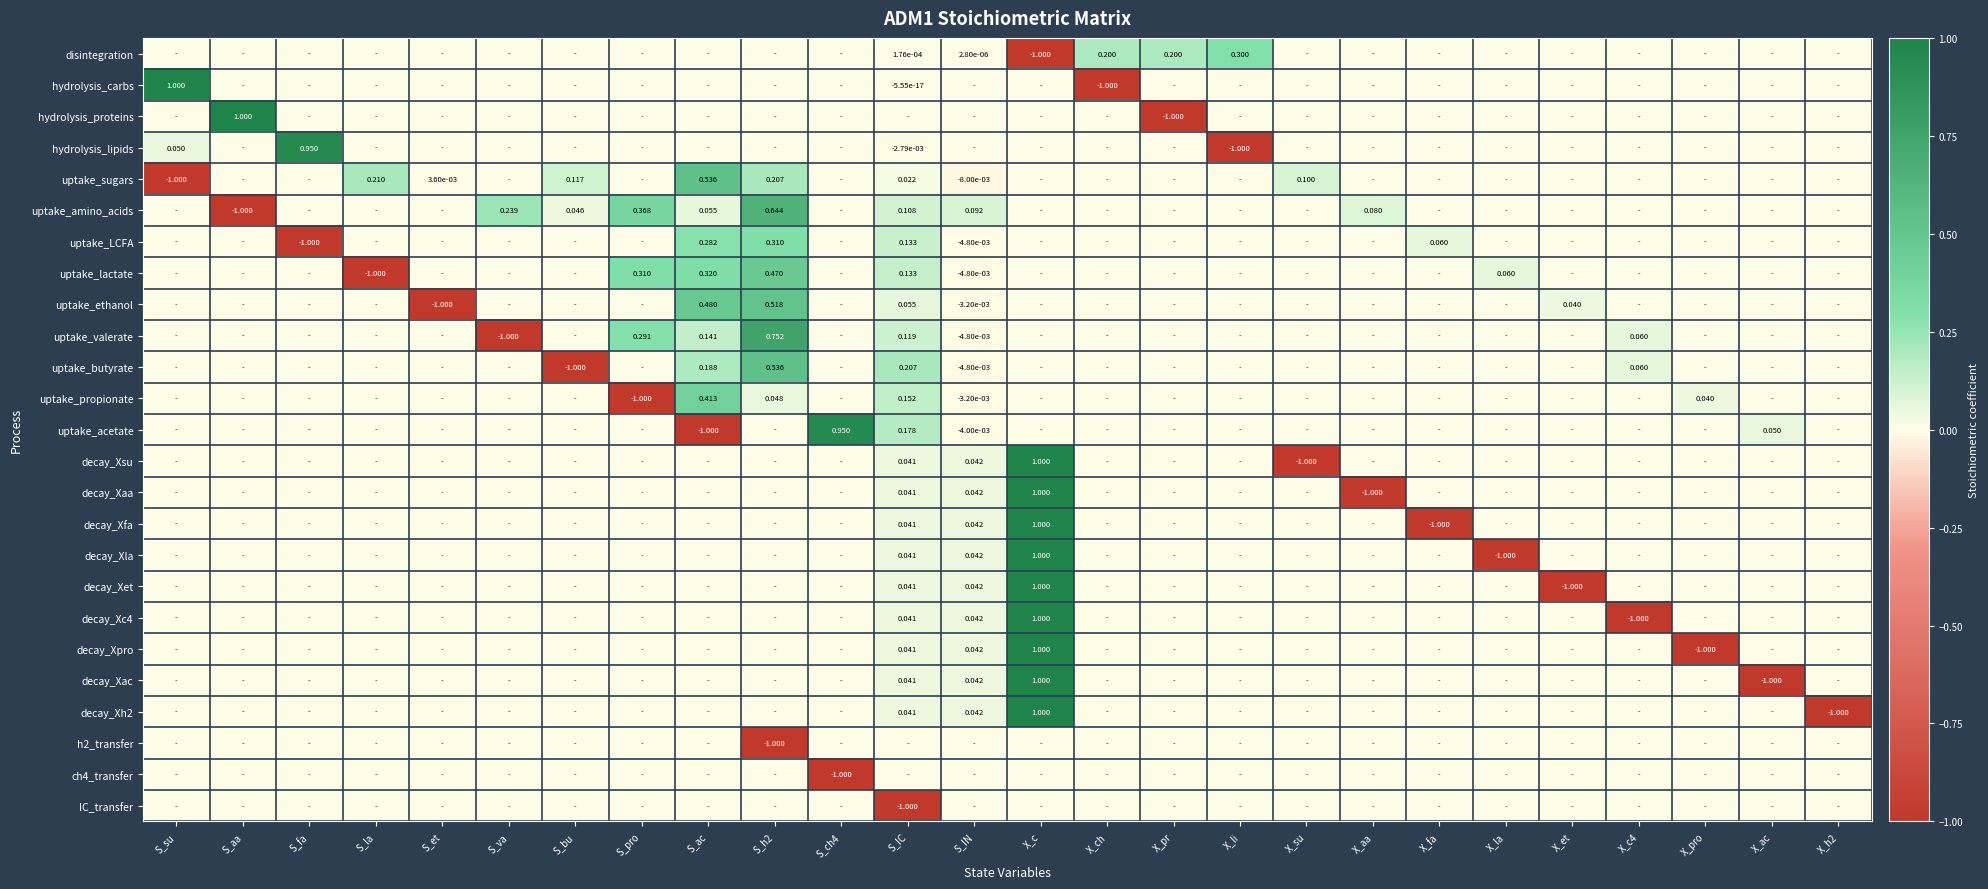

List the labels in order of uptake_acetate value, smallest first.

S_ac, S_IN, S_su, S_aa, S_fa, S_la, S_et, S_va, S_bu, S_pro, S_h2, X_c, X_ch, X_pr, X_li, X_su, X_aa, X_fa, X_la, X_et, X_c4, X_pro, X_h2, X_ac, S_IC, S_ch4